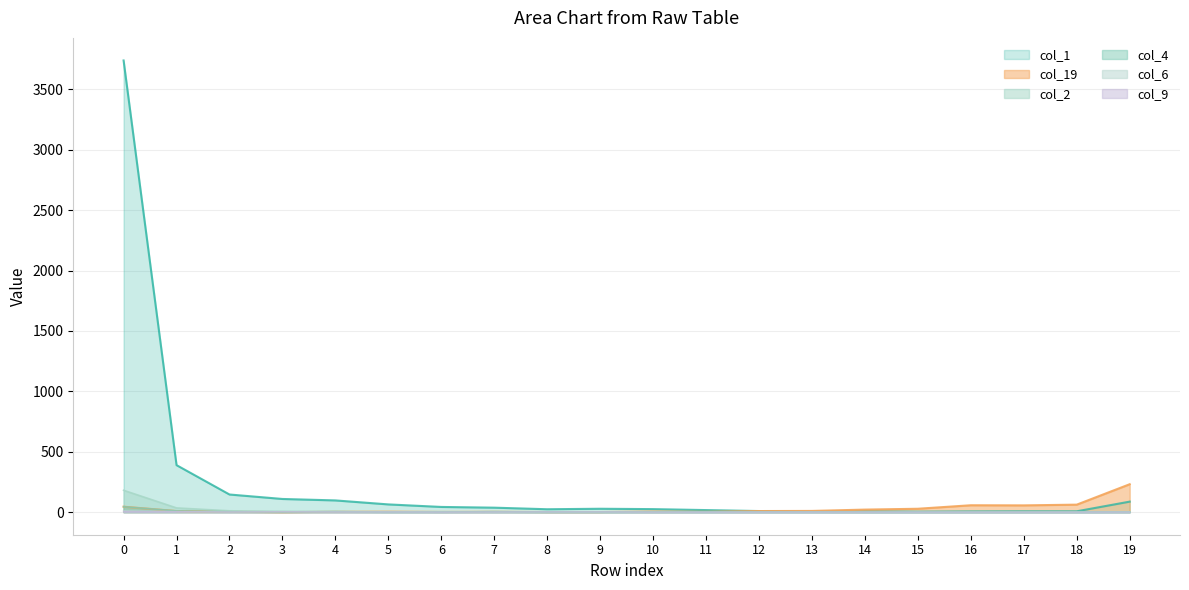

Reading left to right, what are all the values shown in this chart?

col_1: 0=3739	1=389	2=146	3=109	4=97	5=64	6=43	7=37	8=24	9=28	10=25	11=17	12=9	13=4	14=6	15=4	16=6	17=7	18=7	19=87
col_19: 0=45	1=9	2=3	3=0	4=3	5=4	6=2	7=3	8=1	9=1	10=5	11=3	12=9	13=10	14=21	15=28	16=57	17=56	18=62	19=231
col_2: 0=181	1=35	2=11	3=7	4=5	5=2	6=3	7=0	8=1	9=1	10=1	11=0	12=0	13=0	14=0	15=0	16=0	17=0	18=0	19=2
col_4: 0=45	1=10	2=3	3=1	4=4	5=0	6=0	7=4	8=0	9=0	10=0	11=1	12=1	13=1	14=0	15=0	16=0	17=0	18=0	19=0
col_6: 0=11	1=5	2=1	3=4	4=2	5=2	6=1	7=1	8=1	9=1	10=0	11=0	12=0	13=0	14=0	15=0	16=0	17=0	18=0	19=1
col_9: 0=6	1=4	2=1	3=3	4=1	5=1	6=0	7=1	8=2	9=2	10=0	11=0	12=0	13=0	14=0	15=0	16=0	17=0	18=0	19=0